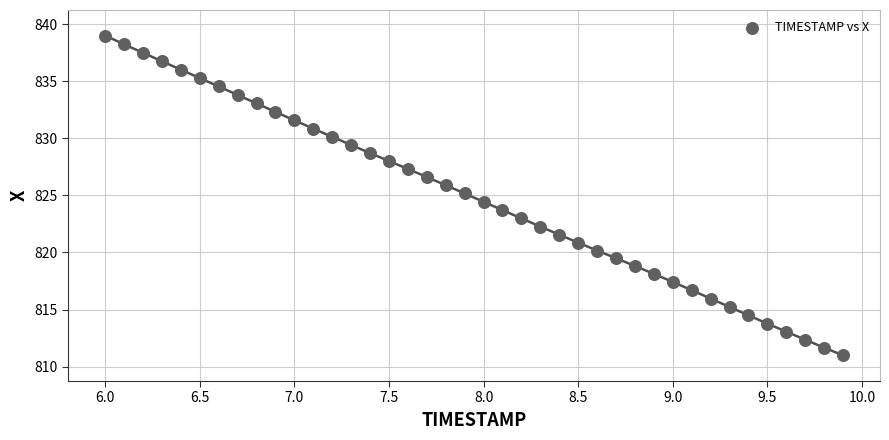

What is the range of Y values (max minus min)?

28.0